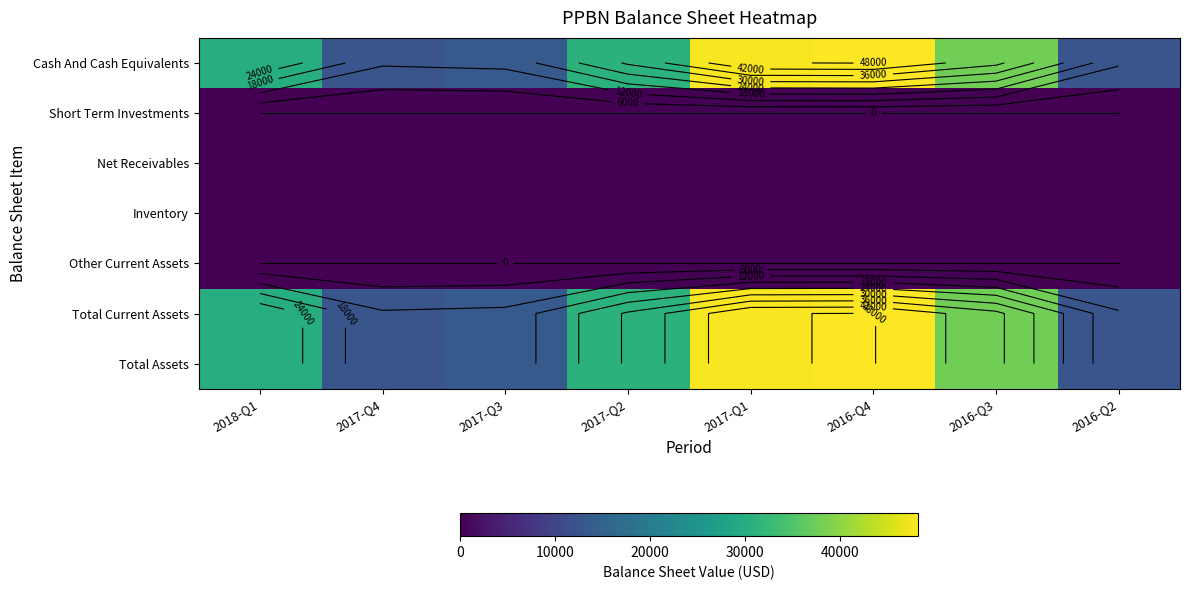

What is the maximum value shown in the chart?

48200